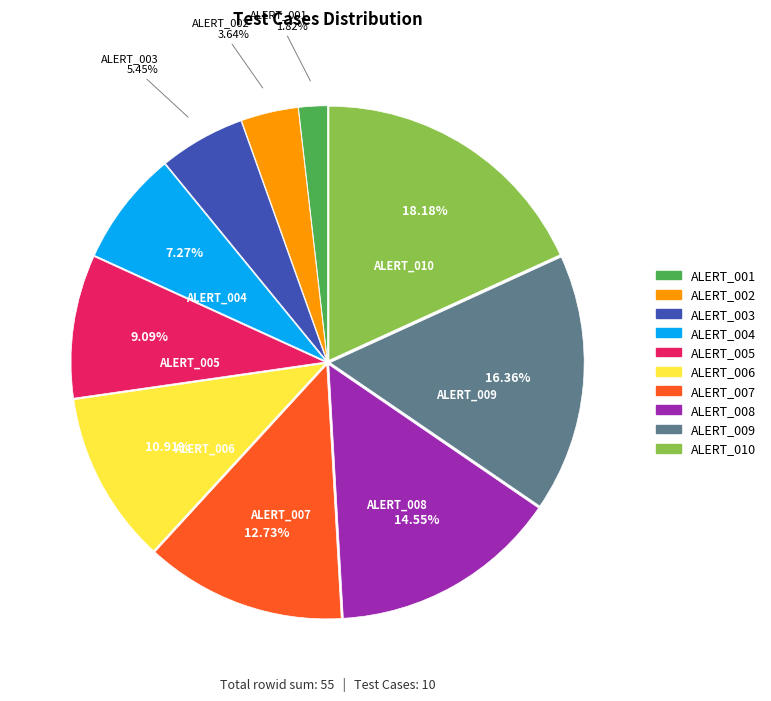

To the nearest percent, what percentage of the pie is ALERT_005?

9%